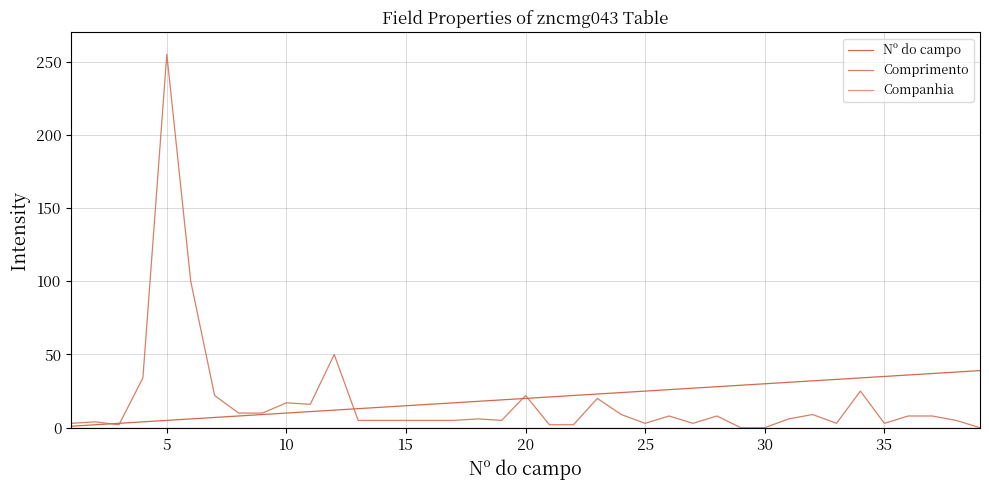

How many lines are shown in the chart?

3